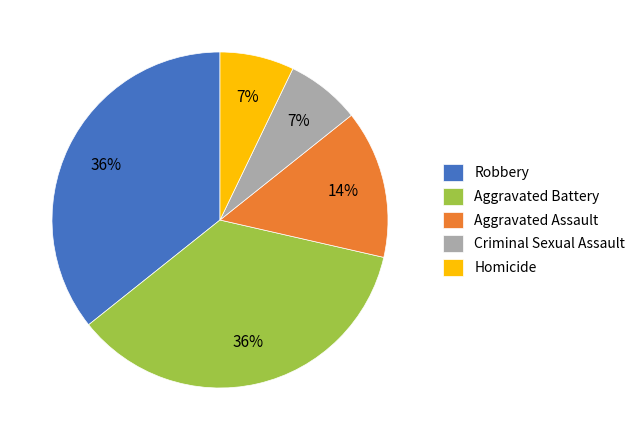

Is it true that Aggravated Battery is 36% of the pie?

True